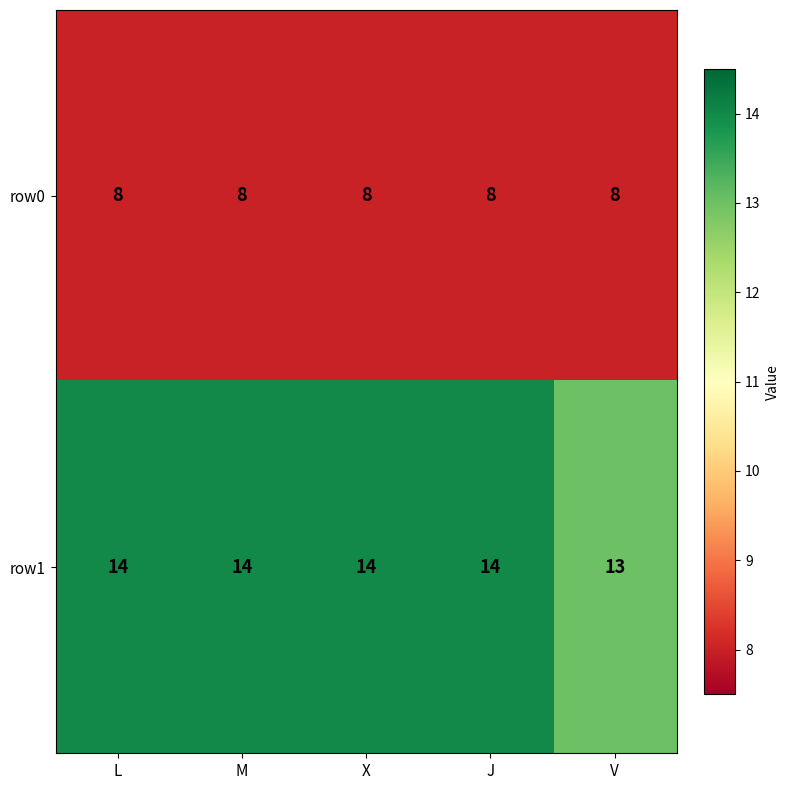

What is the approximate value of row0 at M?

8